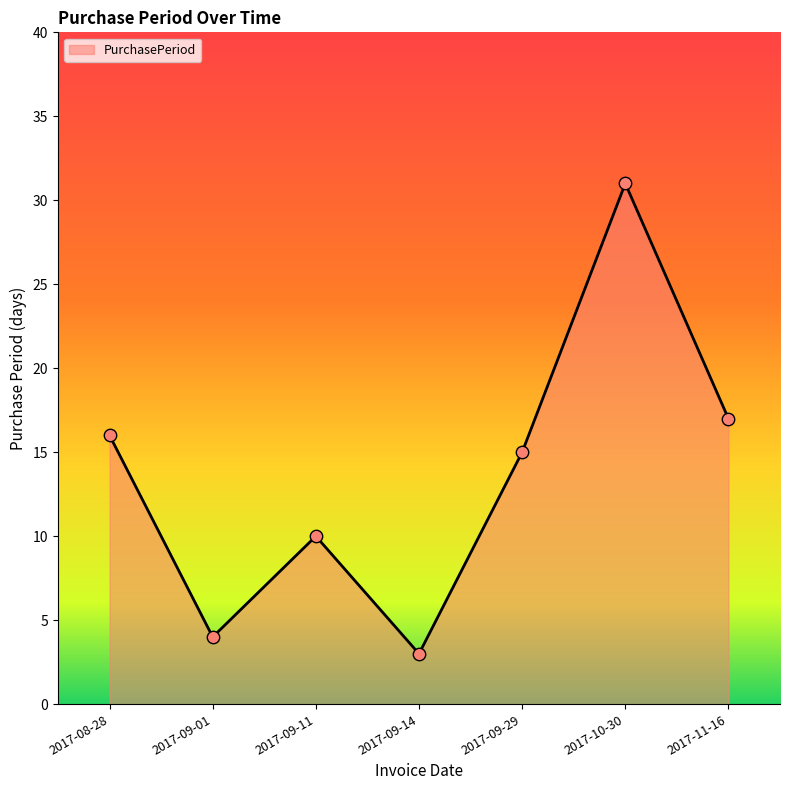

Between 2017-09-01 and 2017-11-16, which is larger?

2017-11-16